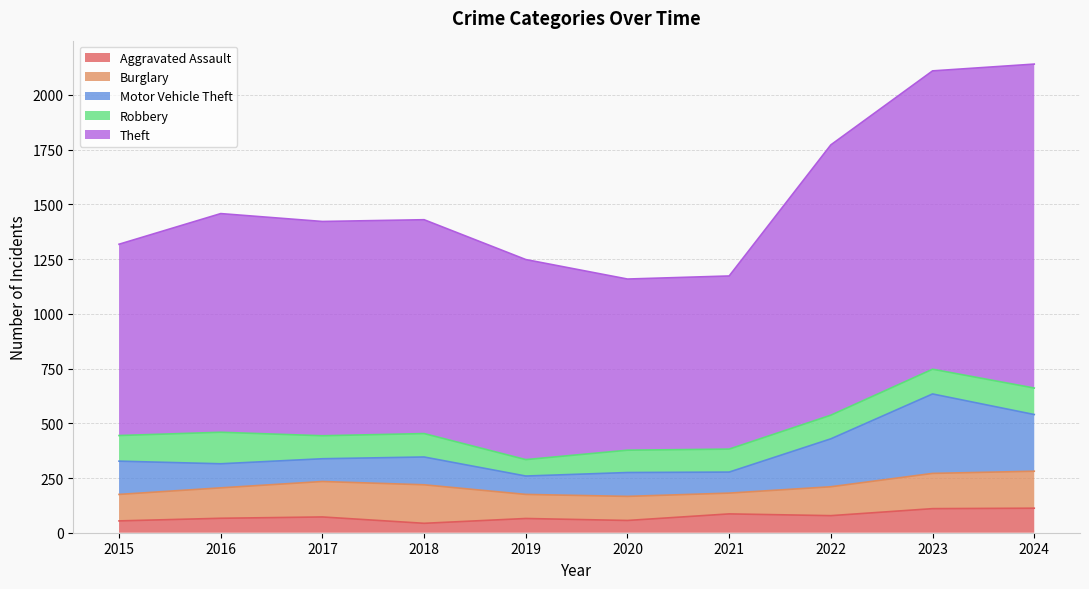

What are all the series names shown in the legend?

Aggravated Assault, Burglary, Motor Vehicle Theft, Robbery, Theft